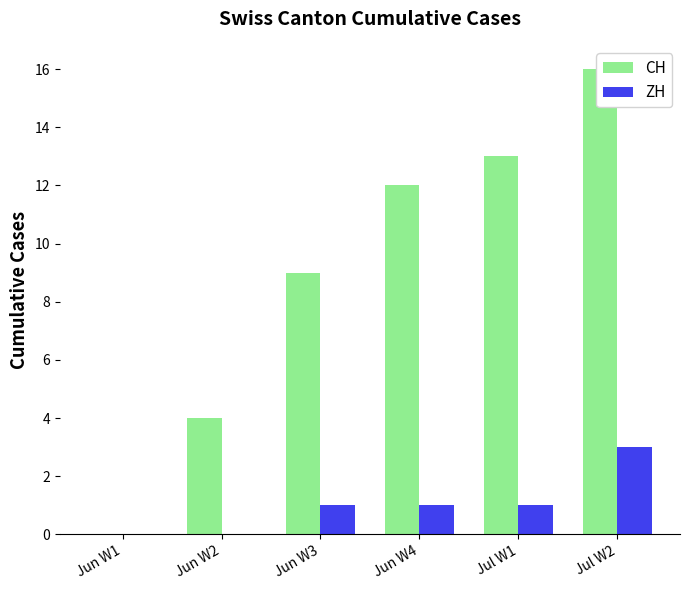

Where does the CH series first go above 12?

Jul W1